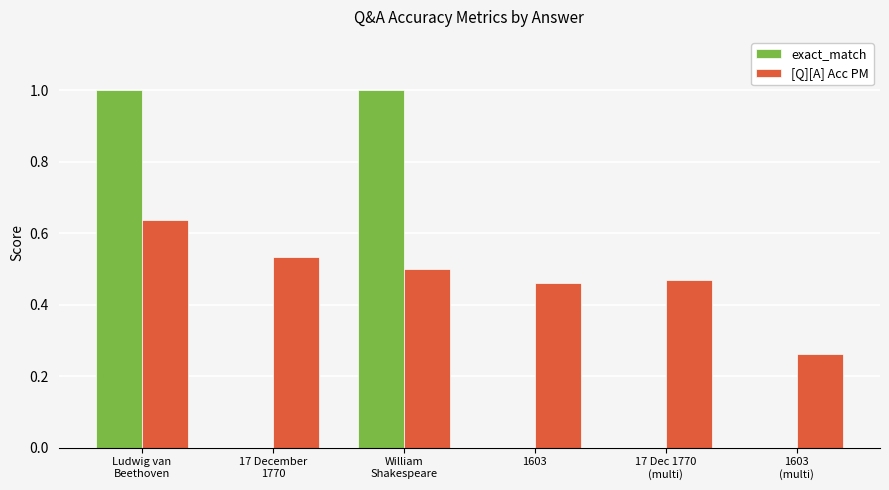

What is the sum of all exact_match values?

2.0